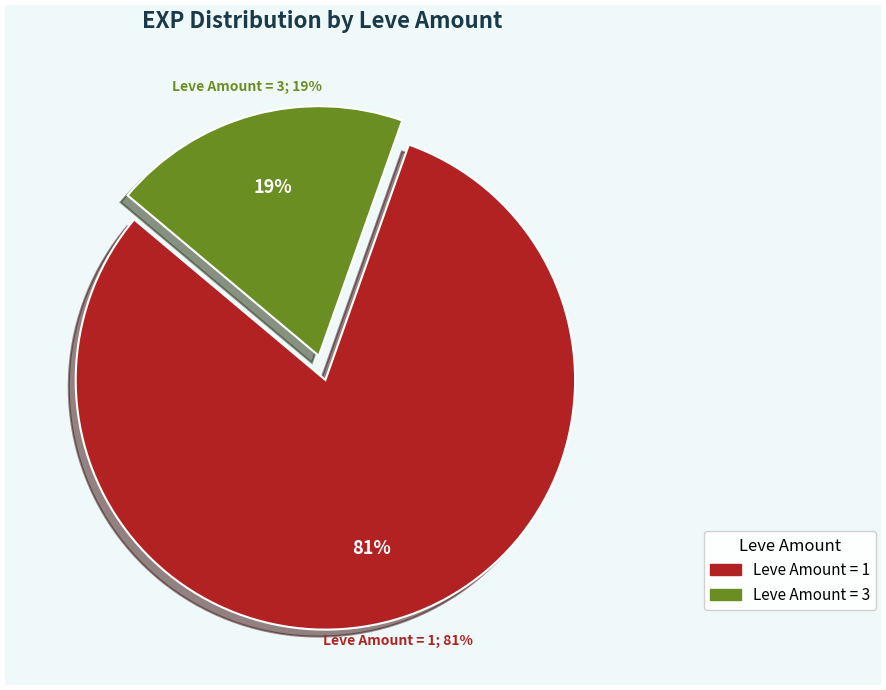

Which category has the biggest portion of the pie?

1 (Jawbreaking)